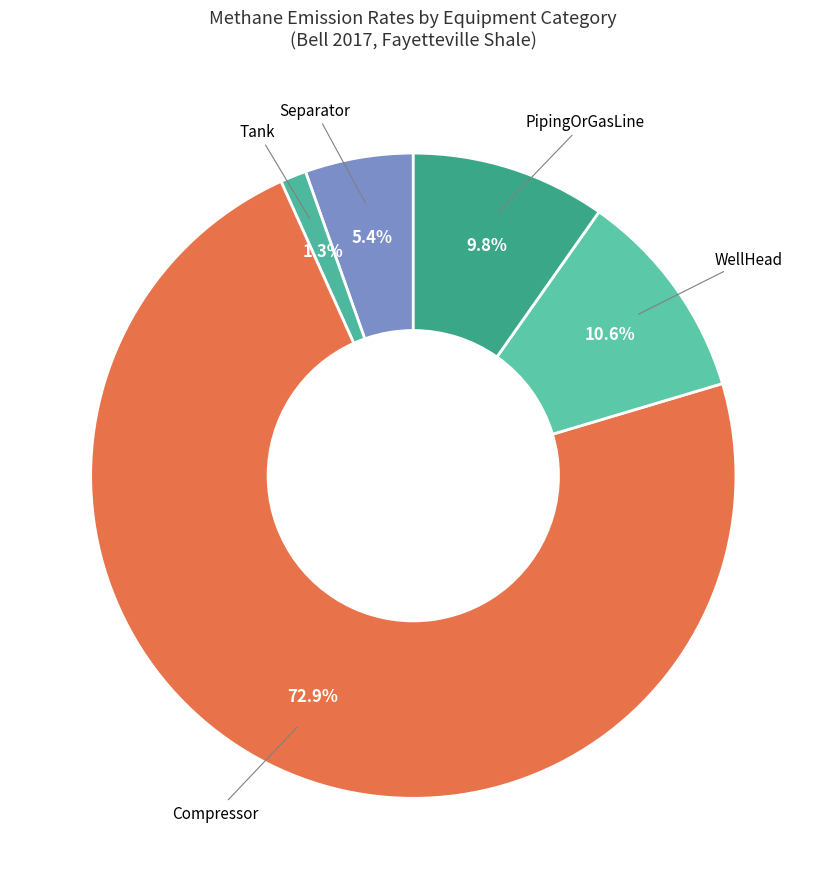

Is there a majority slice in this chart?

Yes